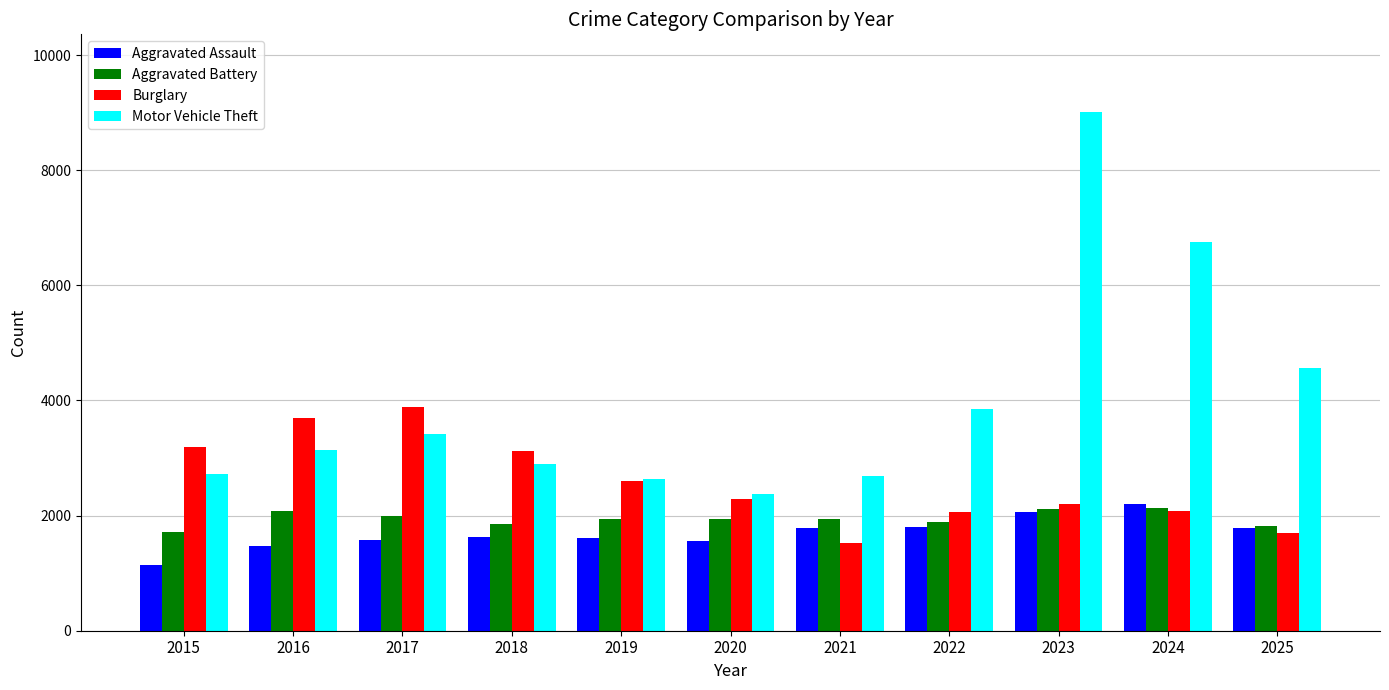

What is the maximum value shown in the chart?

9008